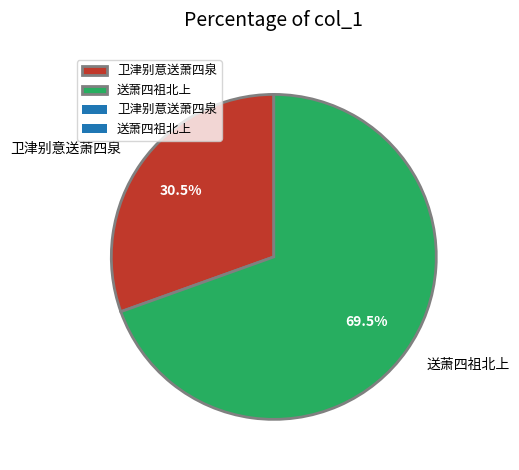

Which has a higher value, 送萧四祖北上 or 卫津别意送萧四泉?

送萧四祖北上